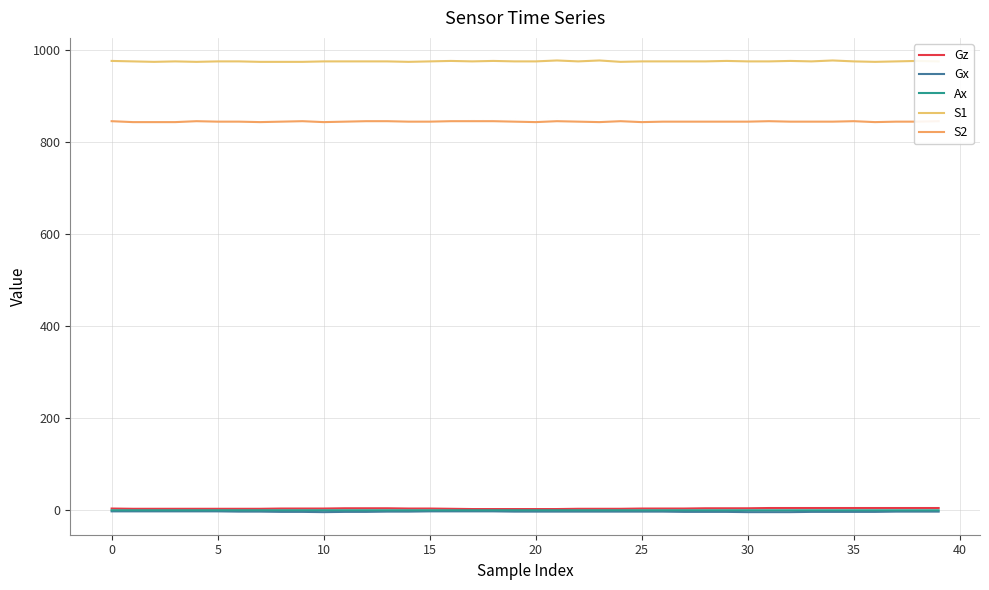

The Ax series shows 0.2 at 32. True or false?

True